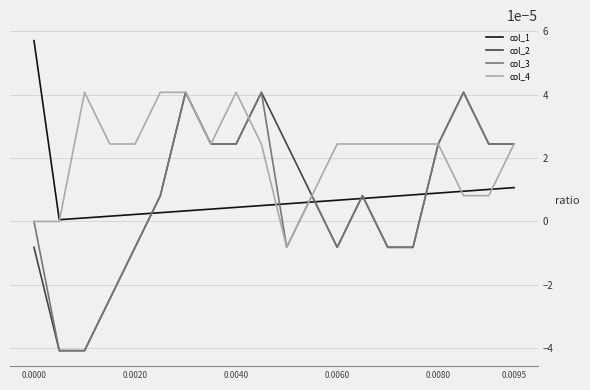

True or false: col_4 has more than 0 points higher than both neighbors.

True